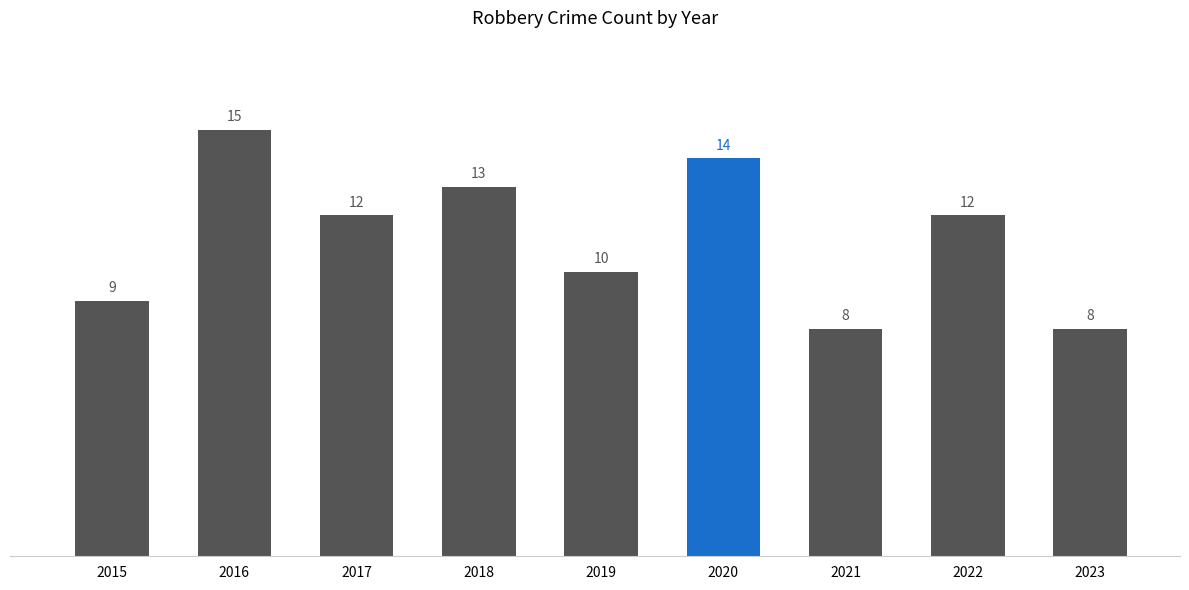

What is the approximate value at 2022?

12